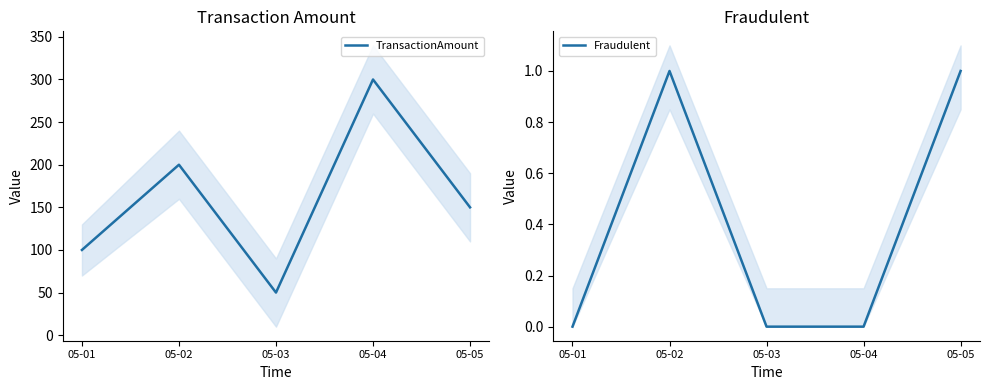

Reading right to left, extract all data points from this chart.

TransactionAmount: 150	300	50	200	100
Fraudulent: 1	0	0	1	0